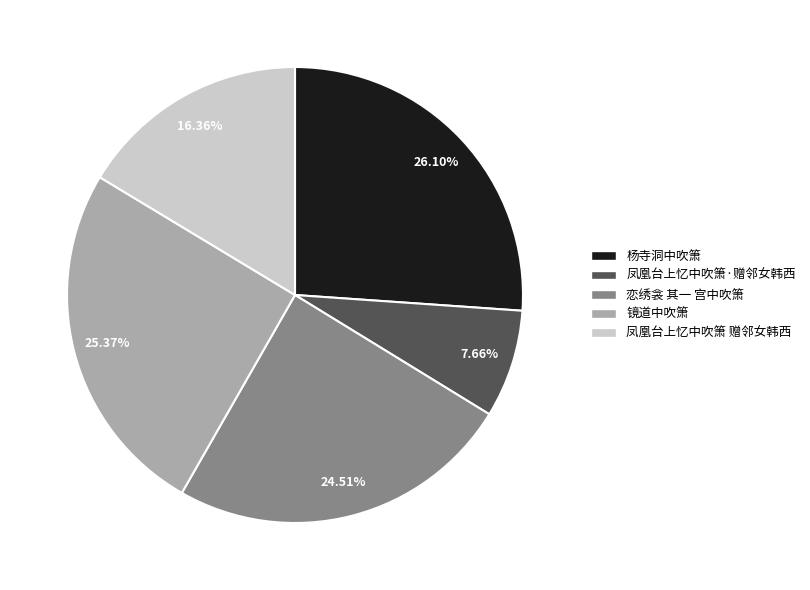

What percentage is the 杨寺洞中吹箫 slice, to the nearest percent?

26%